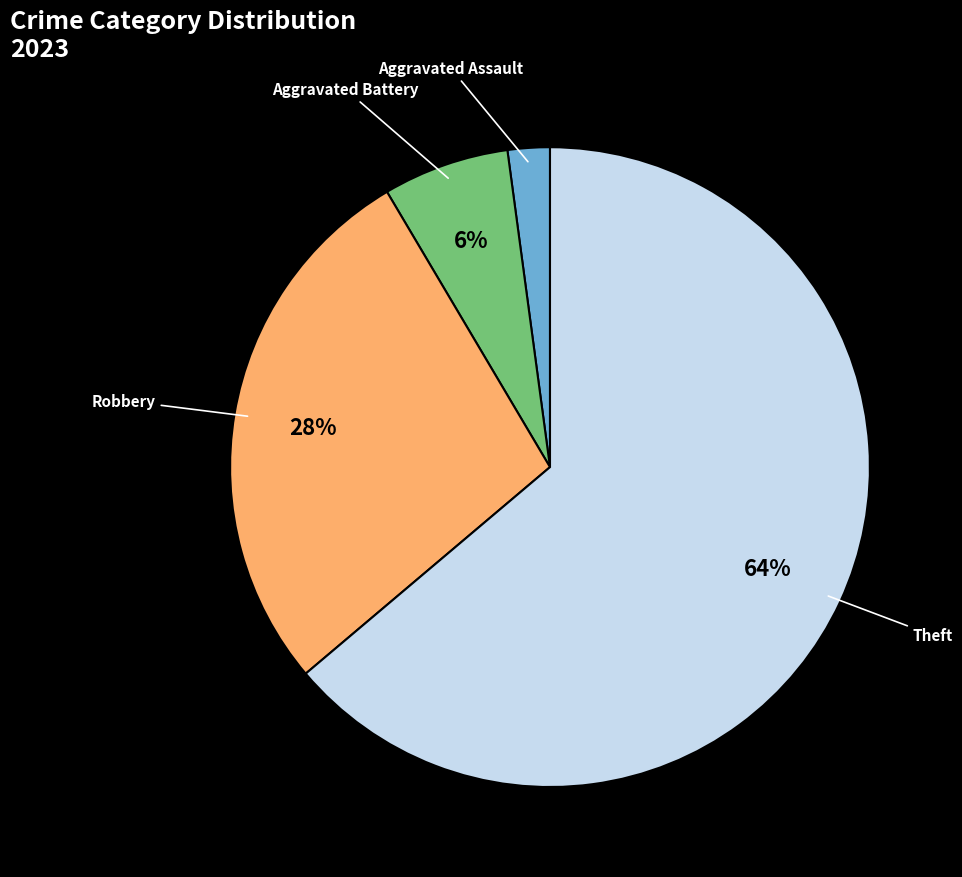

Is there a majority slice in this chart?

Yes